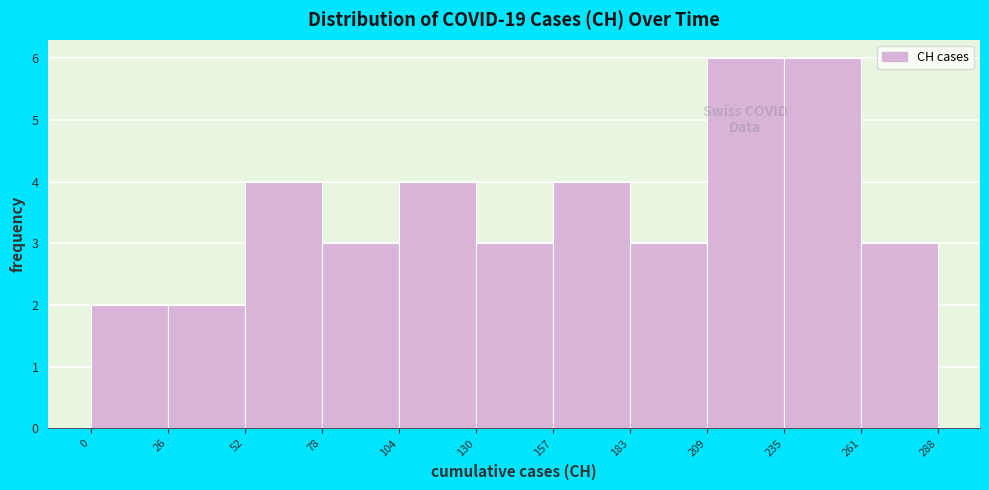

How tall is the bar that spans 52 to 78 on the x-axis? The values are not printed on the chart, so give them approximately, as read against the axis.

4